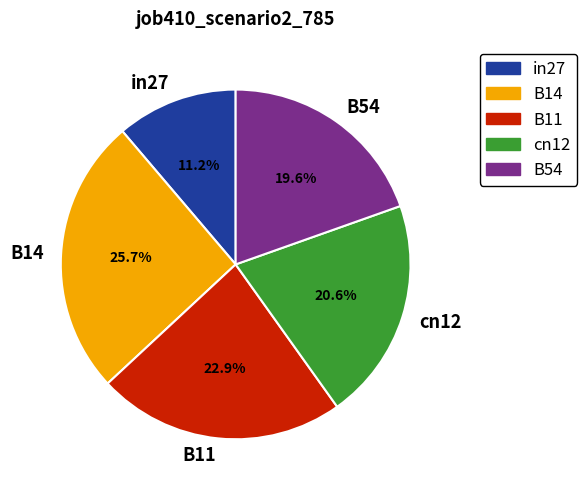

Which slice is the largest?

B14